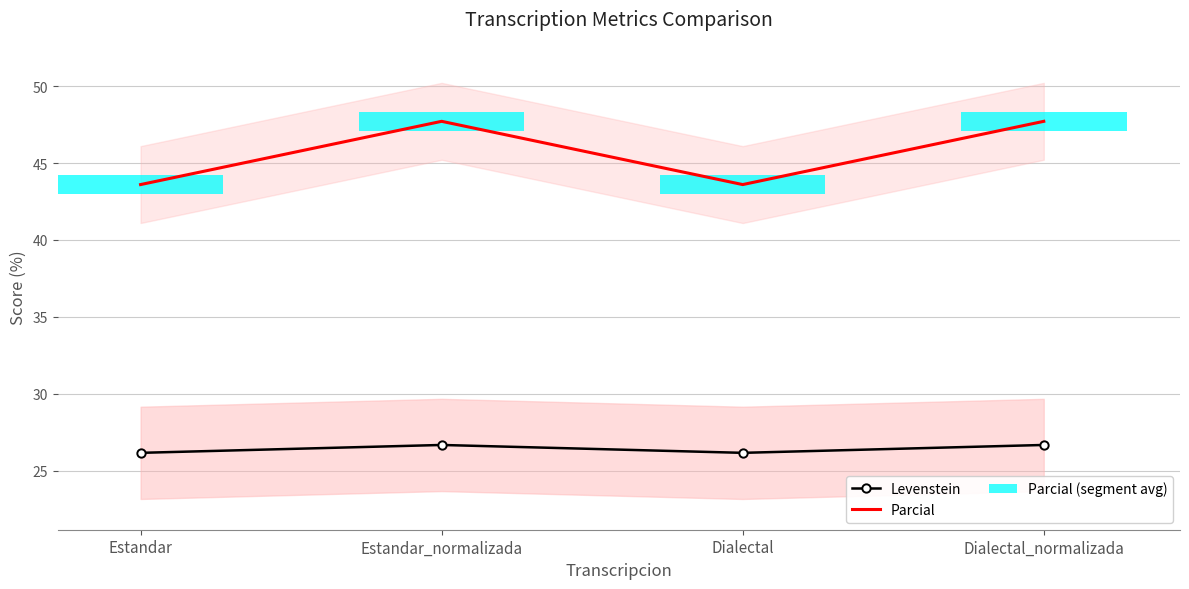

What is the value of the Levenstein bar at the 1st from the left?

26.2